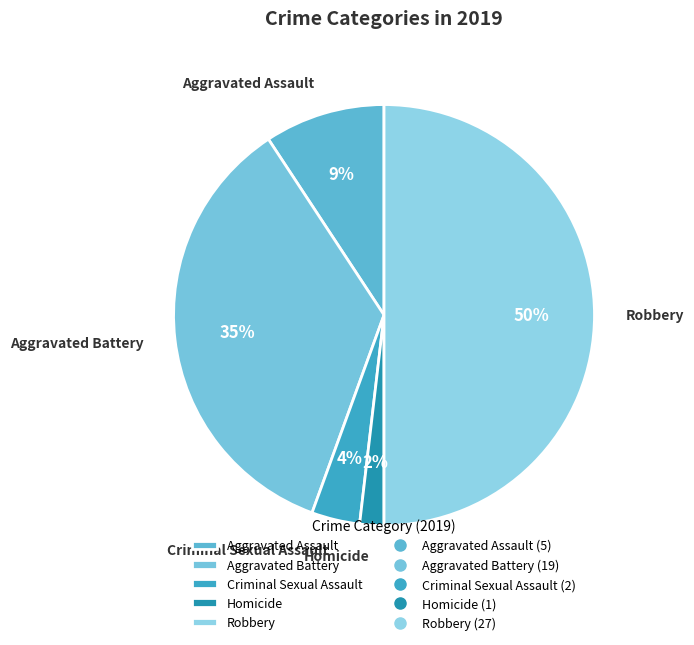

True or false: Criminal Sexual Assault accounts for 4% of the total.

True